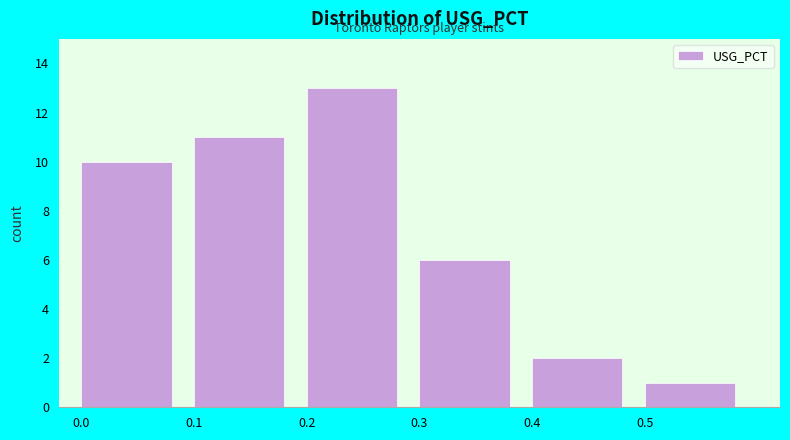

Reading left to right, transcribe this chart: for each bar, give the range it covers on the x-axis and its height. The values are not printed on the chart, so give them approximately, as read against the axis.

0.0 to 0.1: 10
0.1 to 0.2: 11
0.2 to 0.3: 13
0.3 to 0.4: 6
0.4 to 0.5: 2
0.5 to 0.6: 1